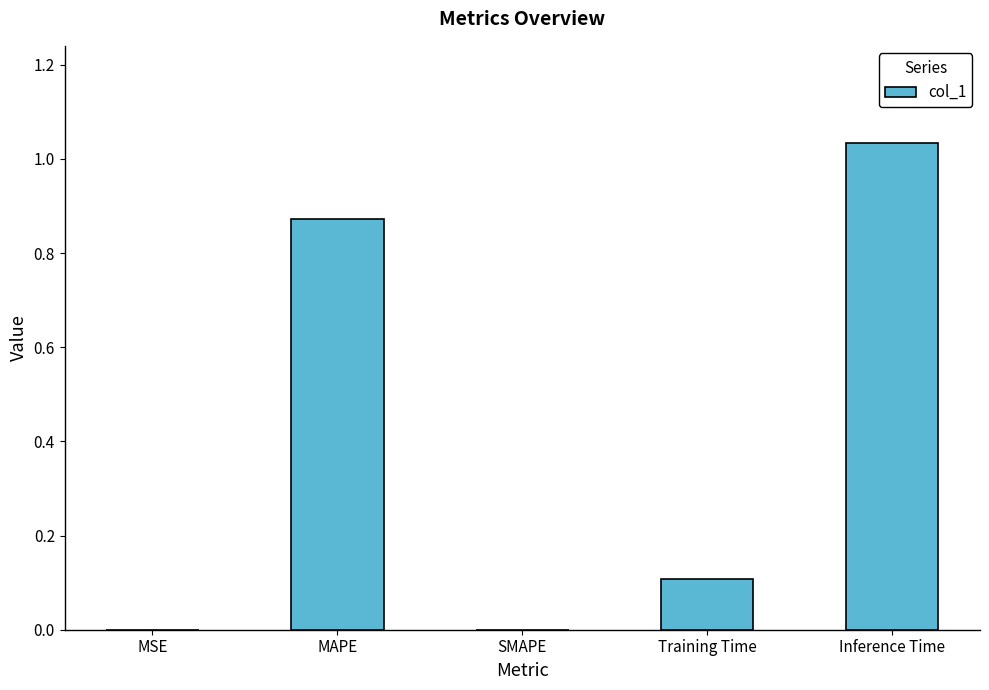

What is the average value?

0.4